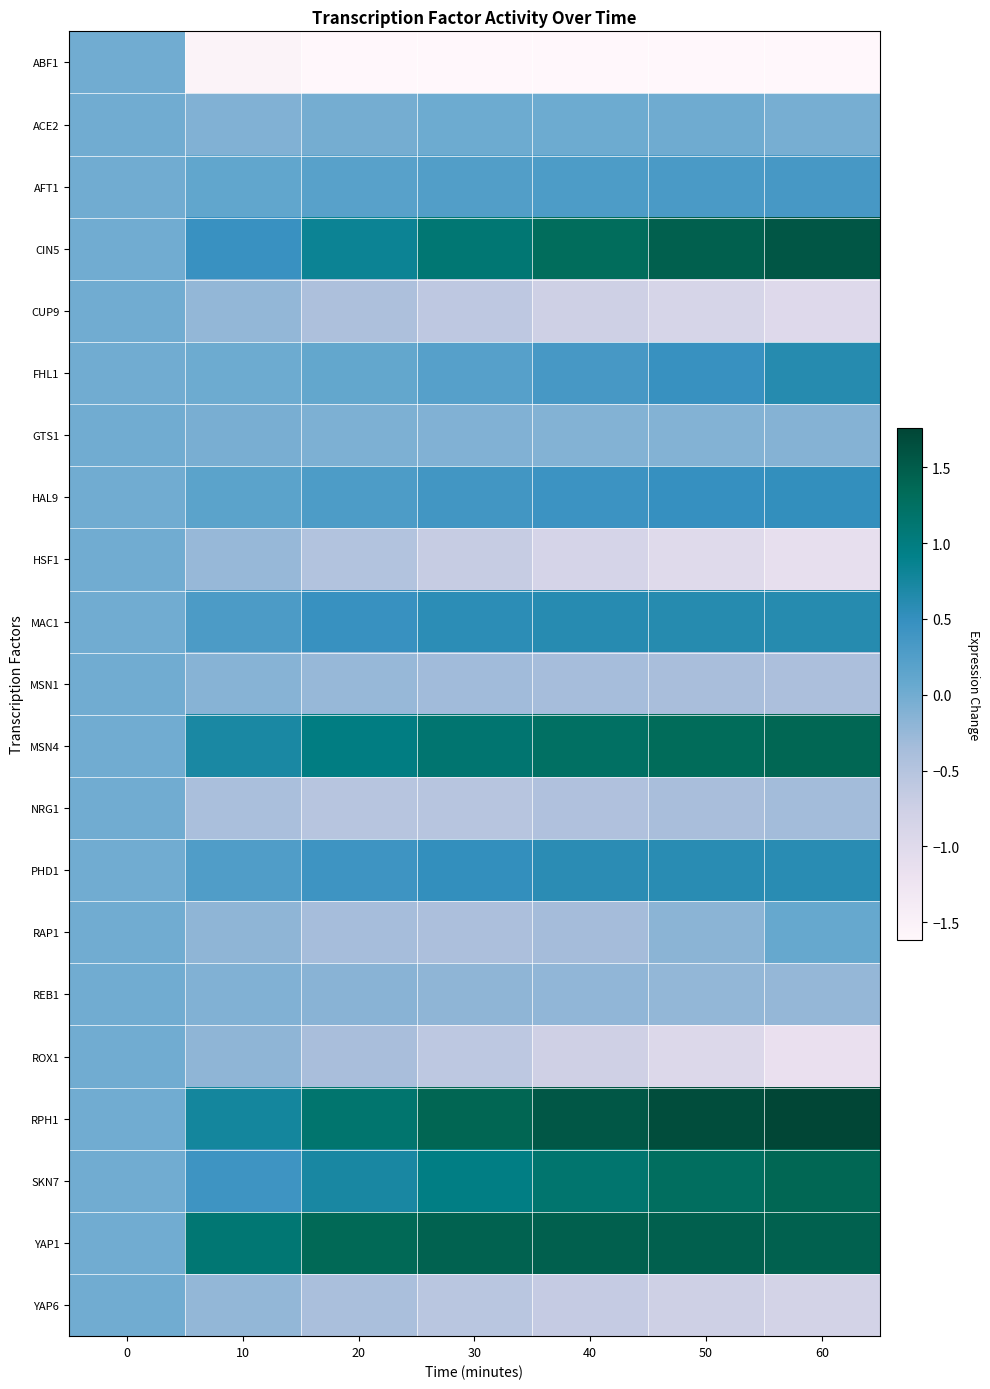

At which category is the sum across all series the highest?

60